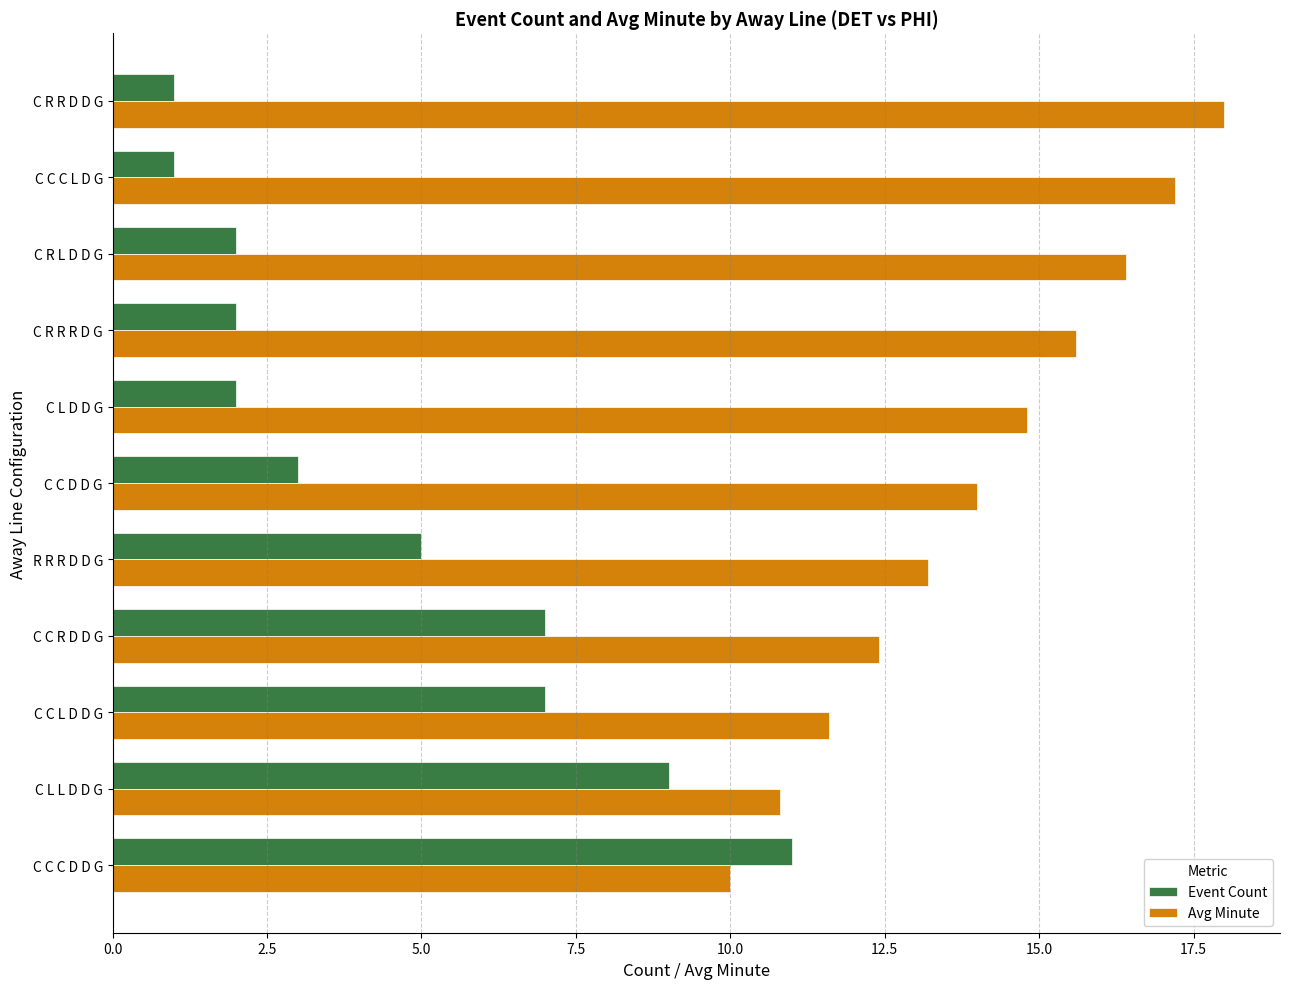

Read the Event Count value at R R R D D G.

5.0